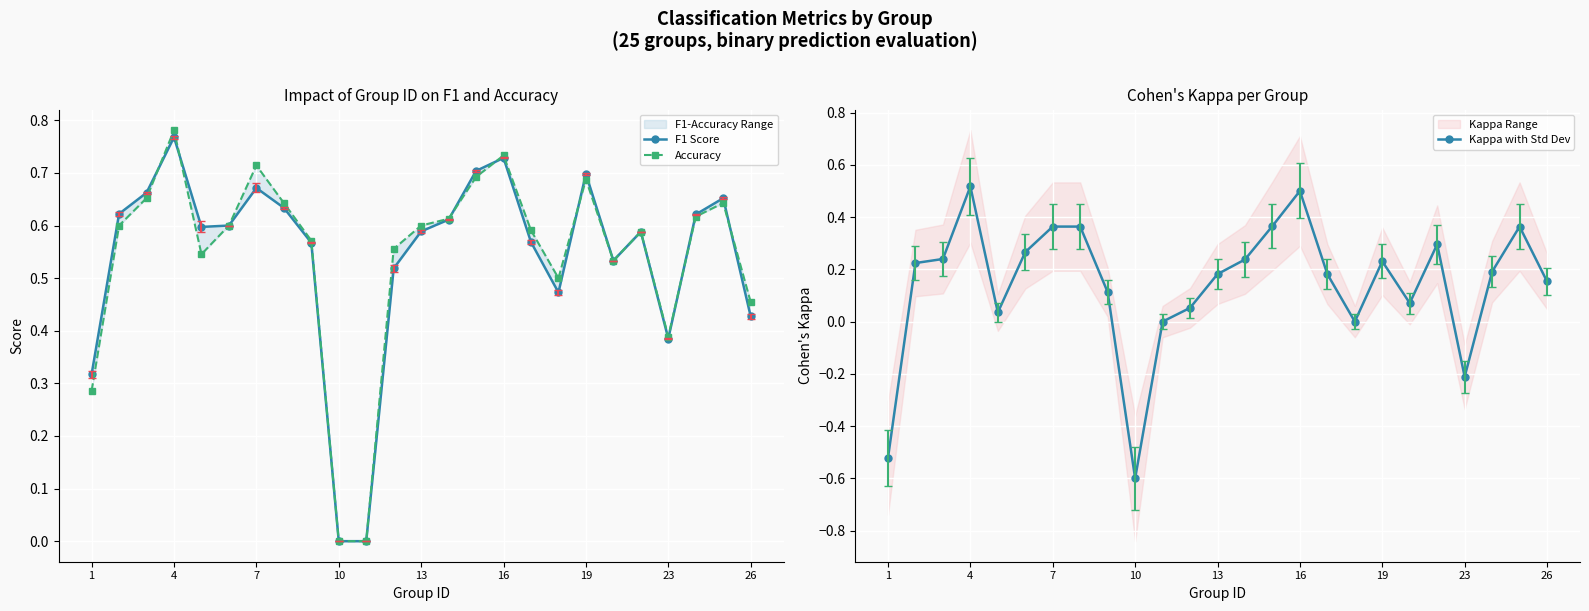

The value of Kappa with Std Dev at 1 is -0.2. True or false?

False